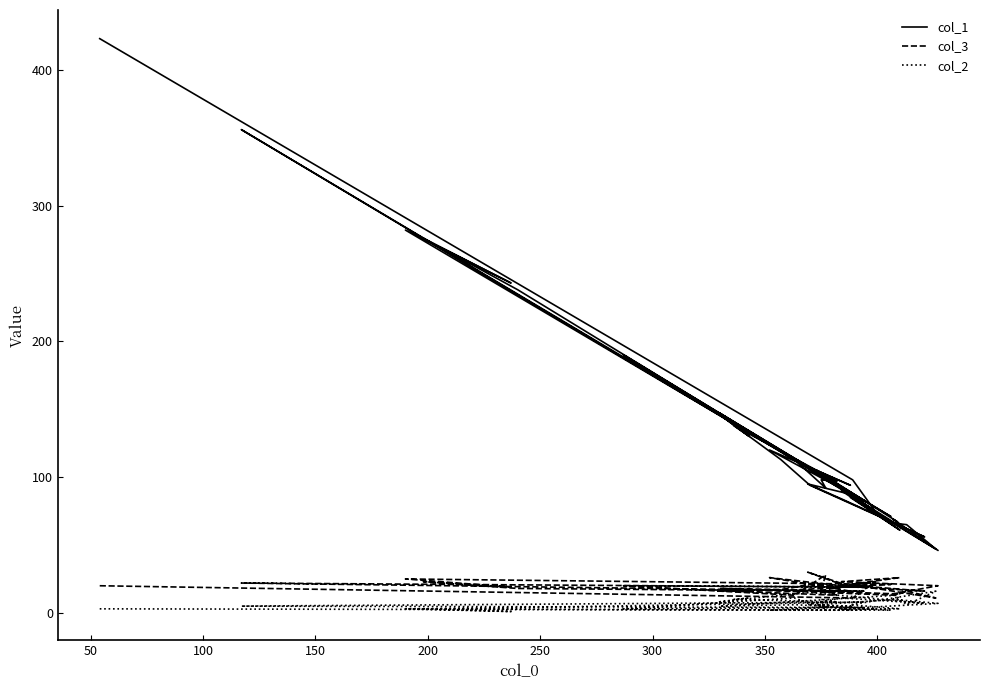

Where does the col_2 series first go above 6?

400